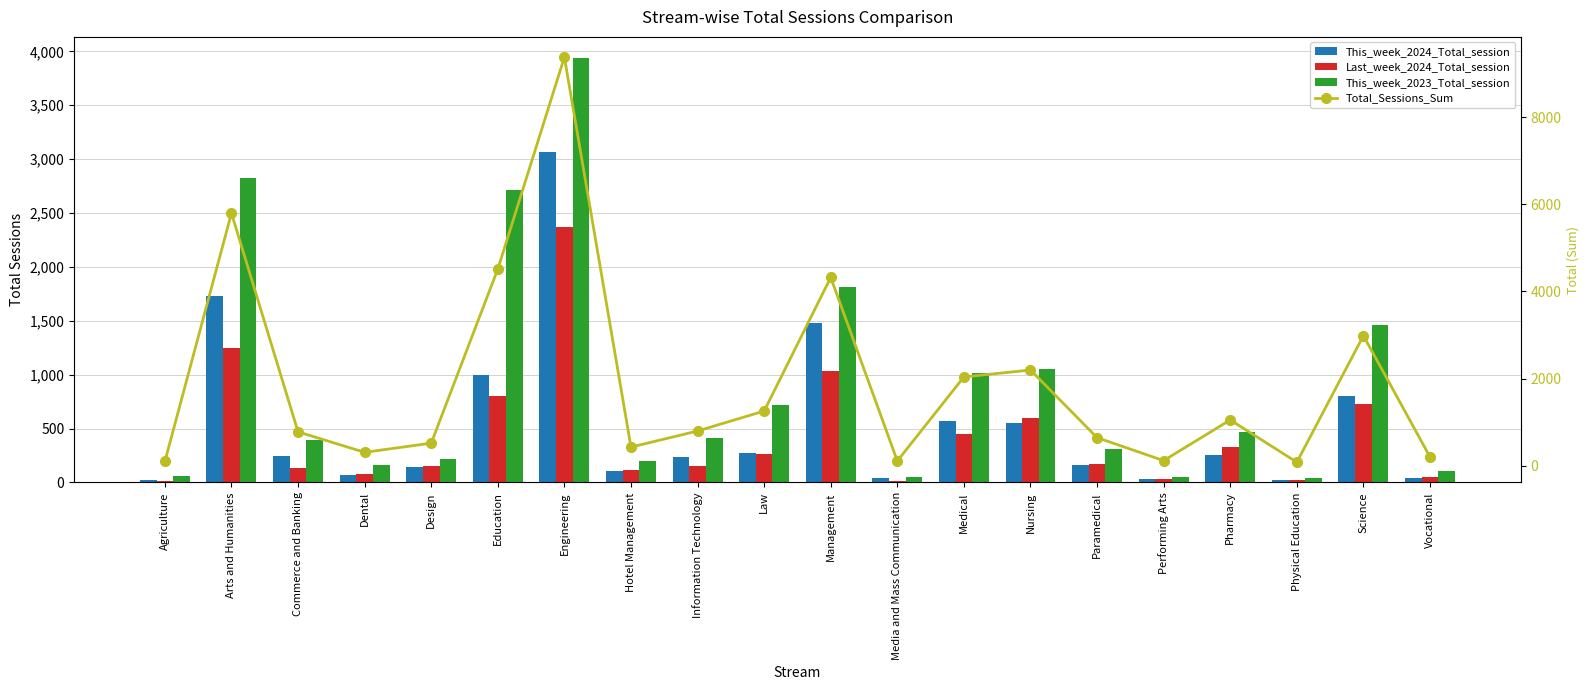

Reading right to left, transcribe all the data shown in this chart.

This_week_2024_Total_session: 45	804	20	258	35	165	549	572	42	1475	277	234	110	3067	996	144	66	247	1727	23
Last_week_2024_Total_session: 48	725	20	330	35	176	597	452	18	1032	264	151	120	2371	802	154	79	136	1247	15
This_week_2023_Total_session: 111	1457	43	465	50	306	1052	1016	52	1815	716	414	200	3937	2715	222	165	397	2822	62
Total_Sessions_Sum: 204	2986	83	1053	120	647	2198	2040	112	4322	1257	799	430	9375	4513	520	310	780	5796	100